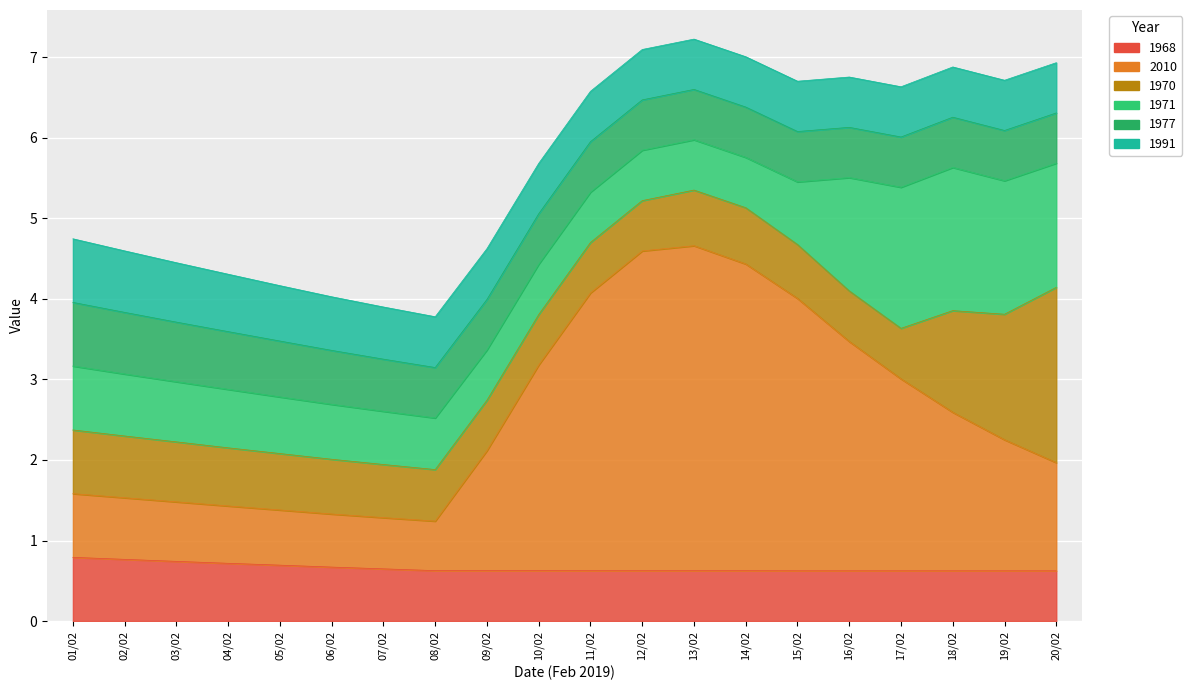

At 11/02, list the series in order from smallest to largest.

1968, 1970, 1971, 1977, 1991, 2010